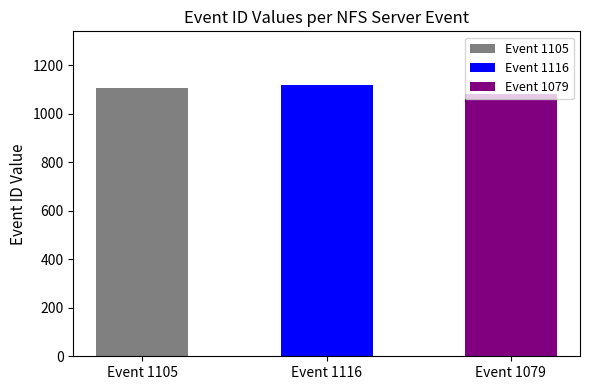

Reading right to left, what are all the values shown in this chart?

NFS virtual server created=1079	Server for NFS discovered volume=1116	Server for NFS started volume=1105